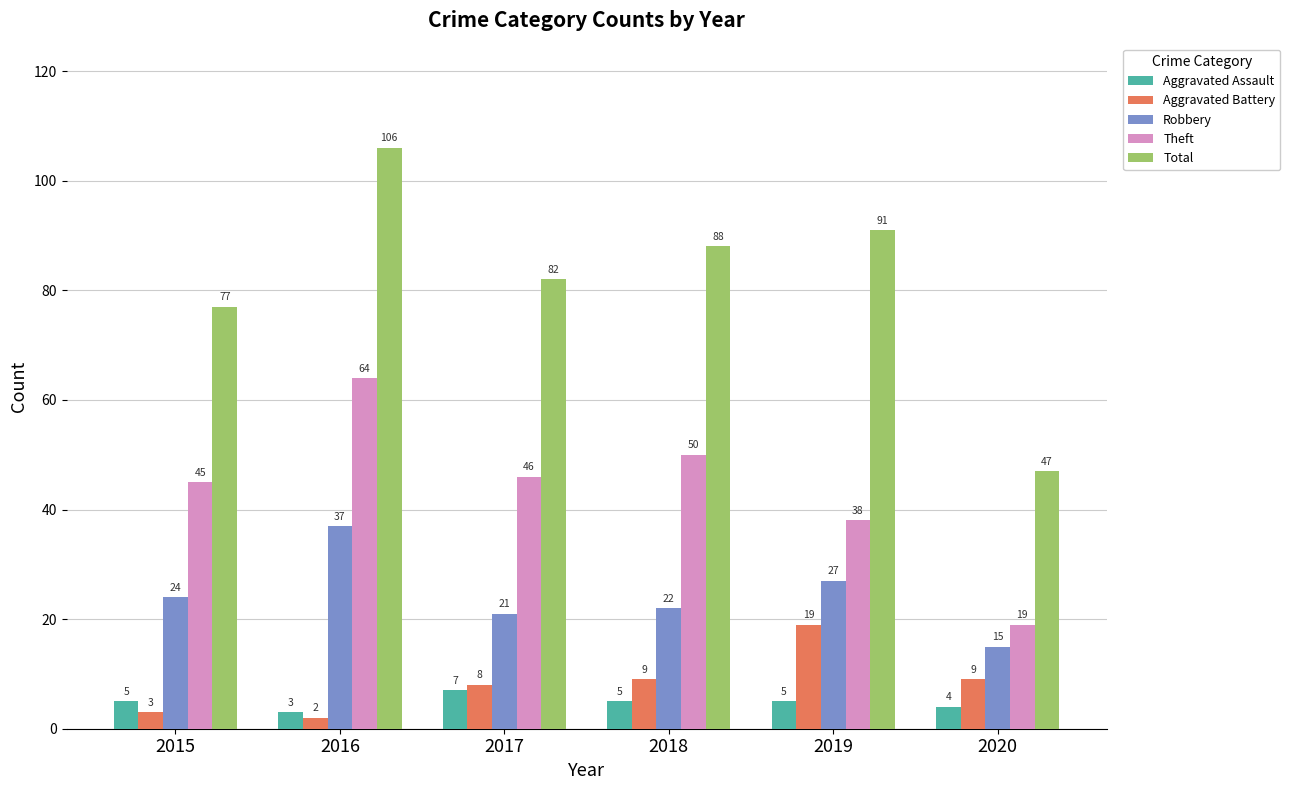

Which series has the widest spread of values?

Total